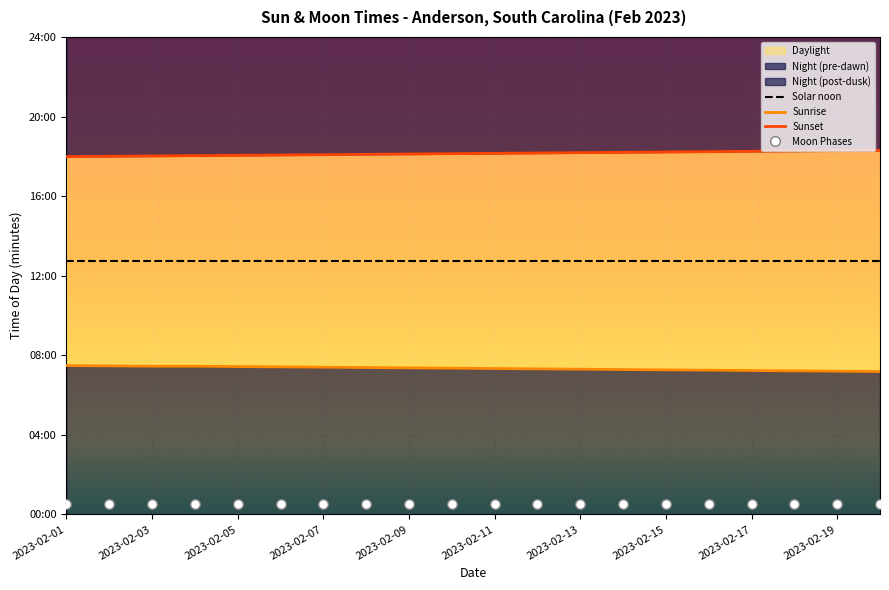

Reading left to right, transcribe all the data shown in this chart.

Solar noon: 764	764	764	764	764	764	764	764	764	764	764	764	764	764	764	764	764	764	764	764
Sunrise: 449	448	447	447	446	445	444	443	442	441	440	439	438	437	436	435	434	433	432	431
Sunset: 1079	1080	1081	1082	1083	1084	1085	1086	1087	1088	1089	1090	1091	1092	1093	1094	1095	1096	1097	1098
Moon Phases: 30	30	30	30	30	30	30	30	30	30	30	30	30	30	30	30	30	30	30	30